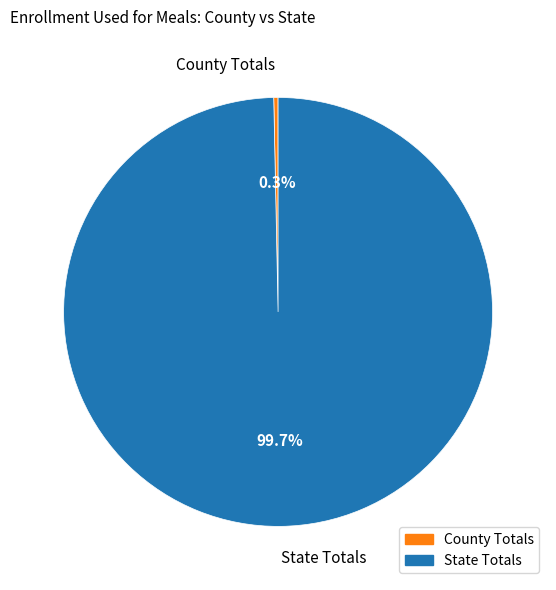

Which category has the smallest portion of the pie?

County Totals